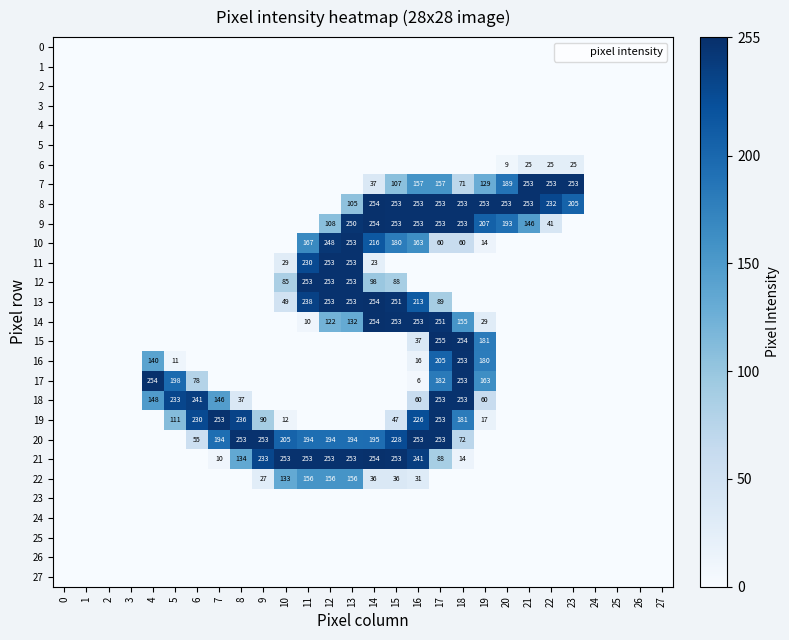

What is the difference between the highest and lowest values at 11?

253